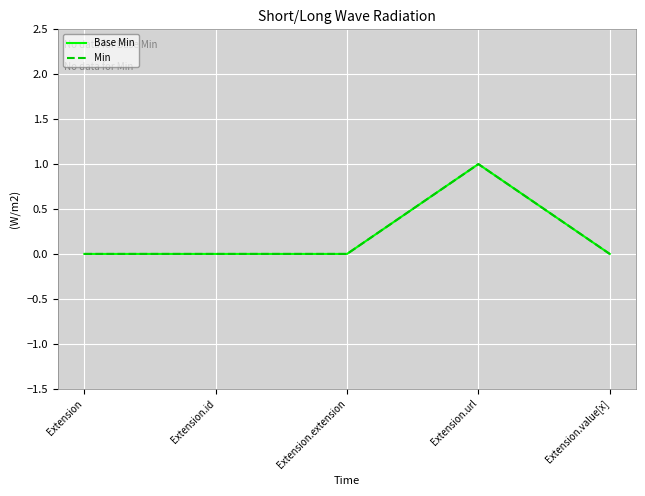

Rank the series by their maximum value, from highest to lowest.

Base Min, Min